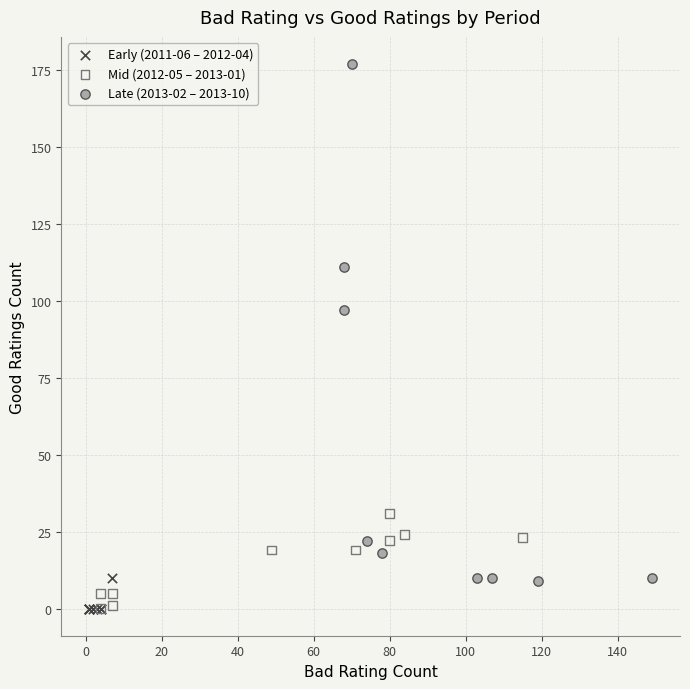

Which series reaches the maximum Y coordinate?

Late (2013-02 – 2013-10)